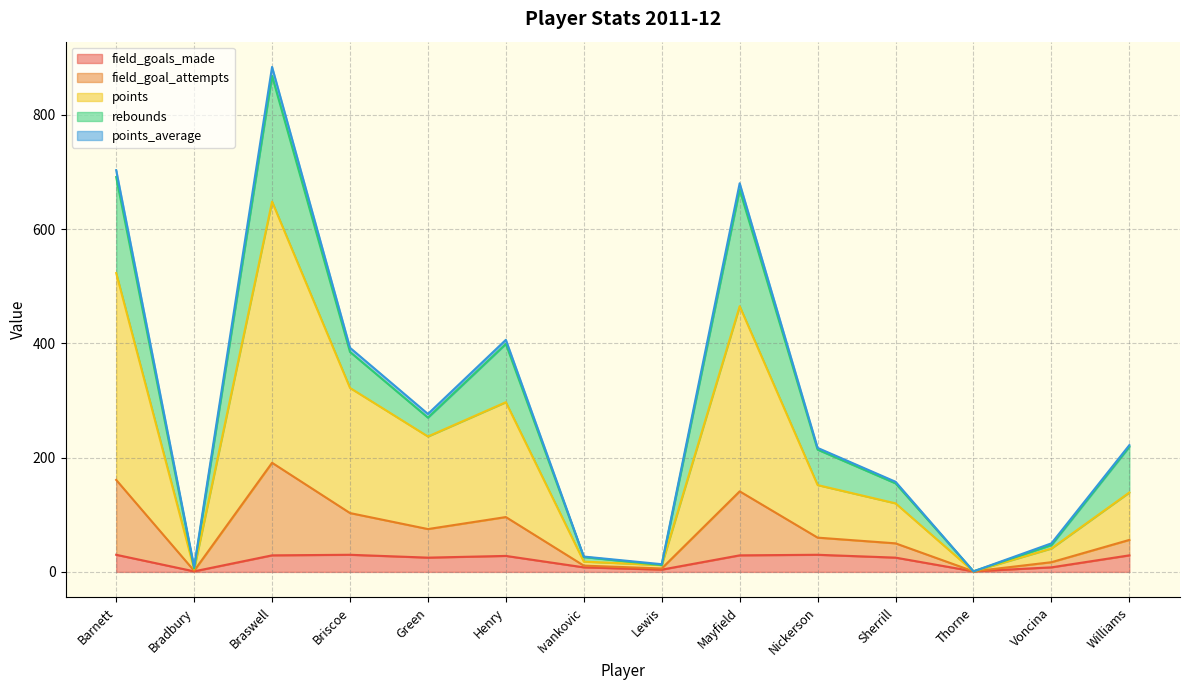

What is the label of the 4th point from the right?

Sherrill